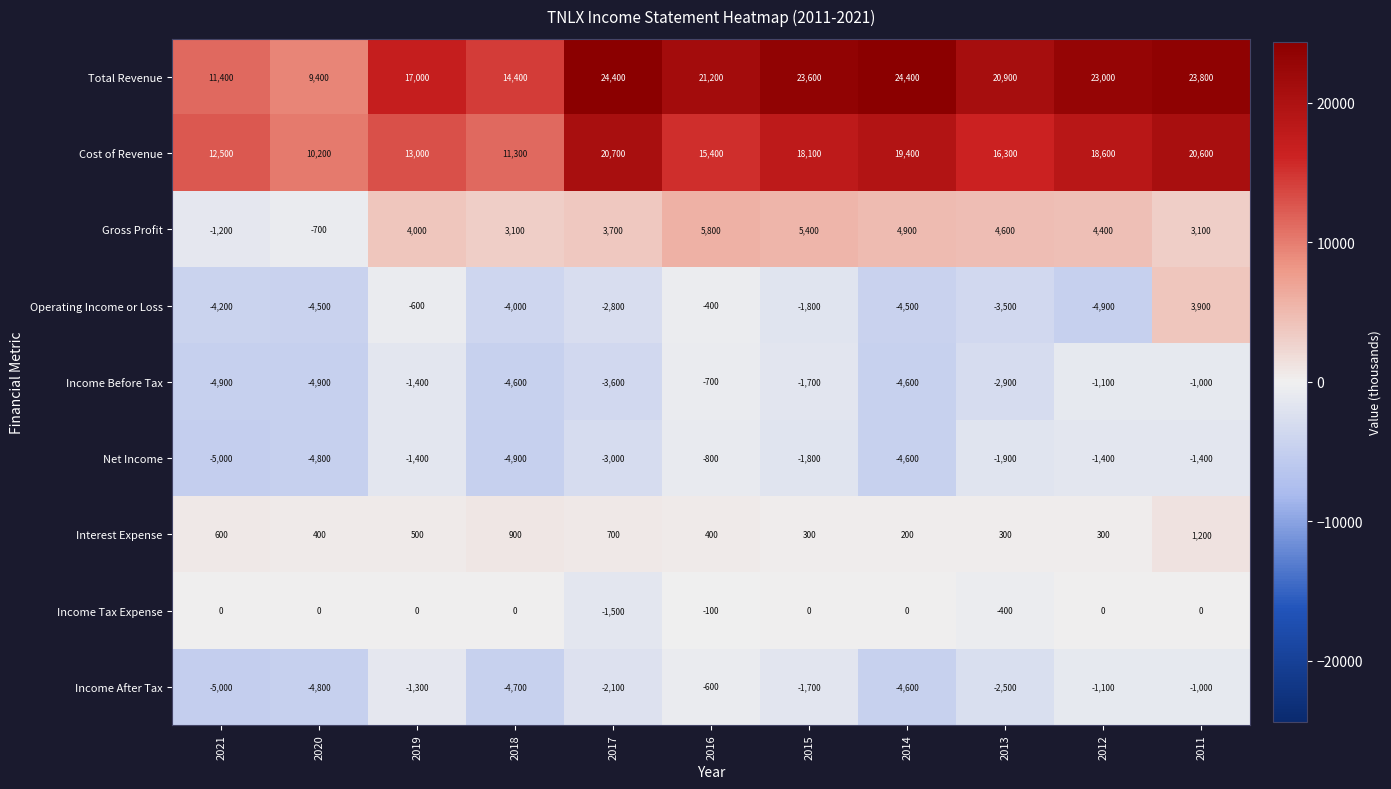

At which label is Income Before Tax closest to -2800?

2013